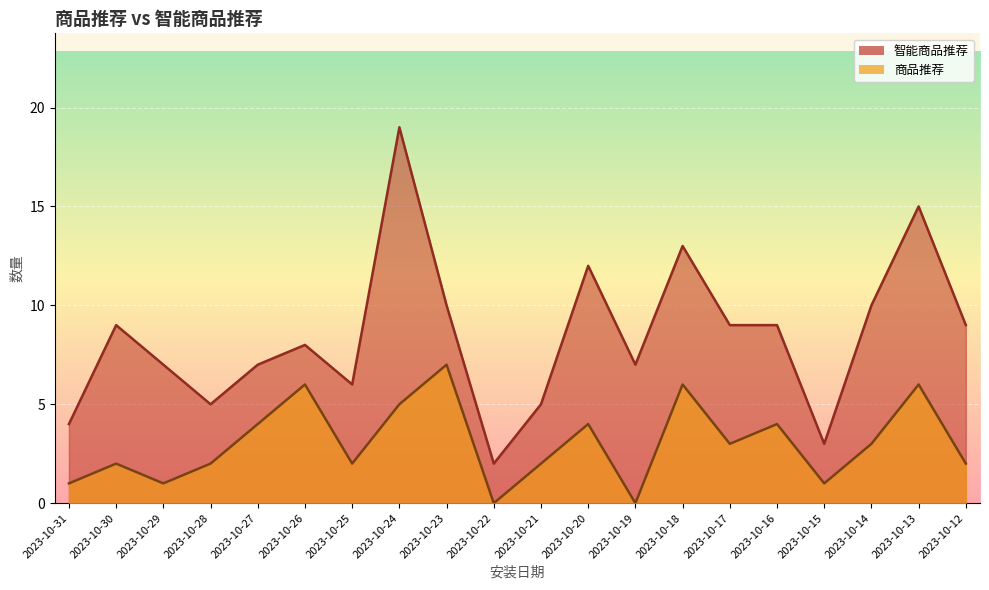

True or false: 智能商品推荐 and 商品推荐 intersect in this chart.

False